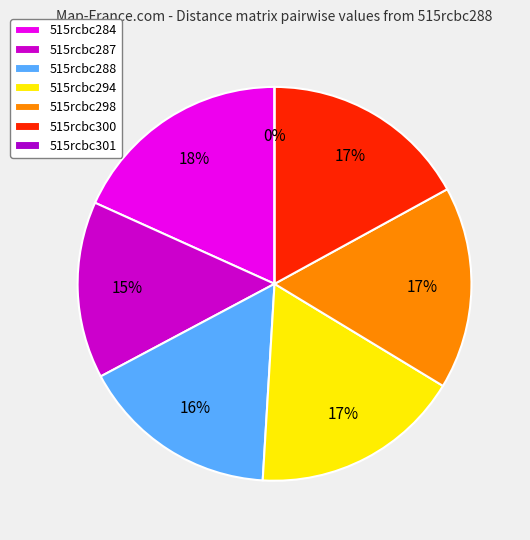

How many segments does this pie chart have?

7